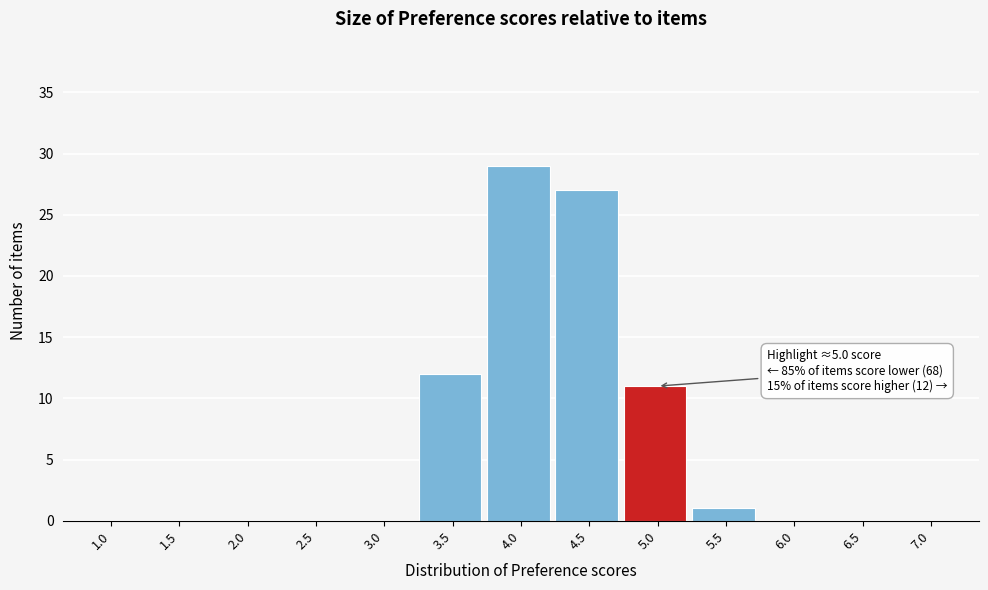

Reading right to left, transcribe all the data shown in this chart.

7.0=0	6.5=0	6.0=0	5.5=1	5.0=11	4.5=27	4.0=29	3.5=12	3.0=0	2.5=0	2.0=0	1.5=0	1.0=0